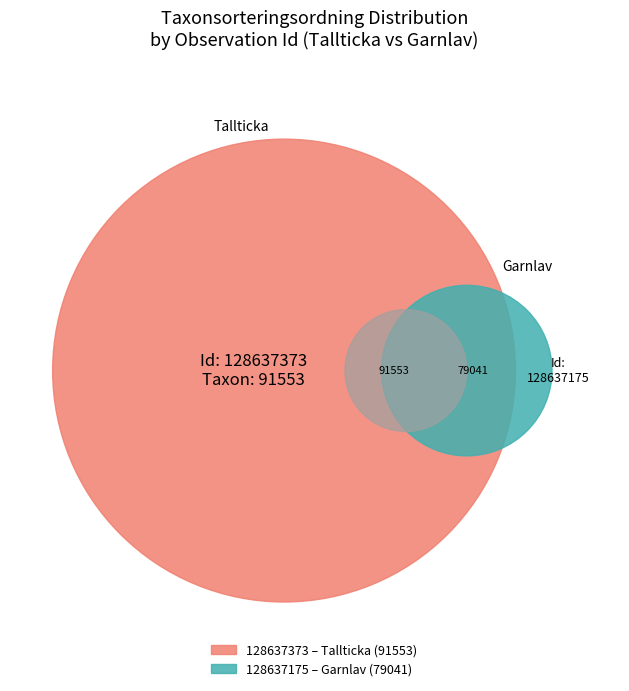

What is the change in value from 128637373 to 128637175?

-12512